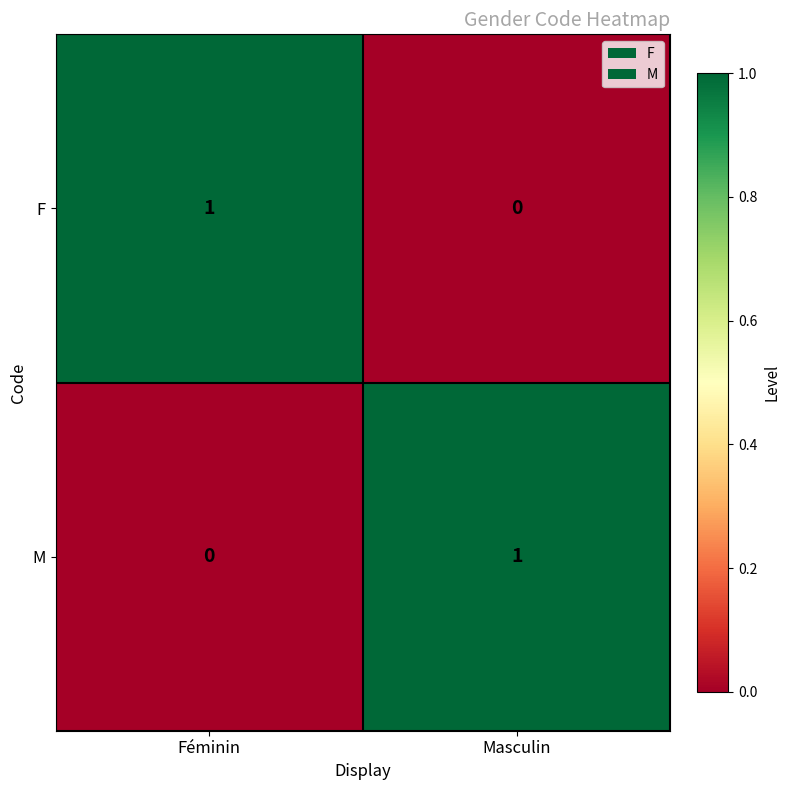

Is the value of F at Masculin greater than the value of M at Masculin?

No